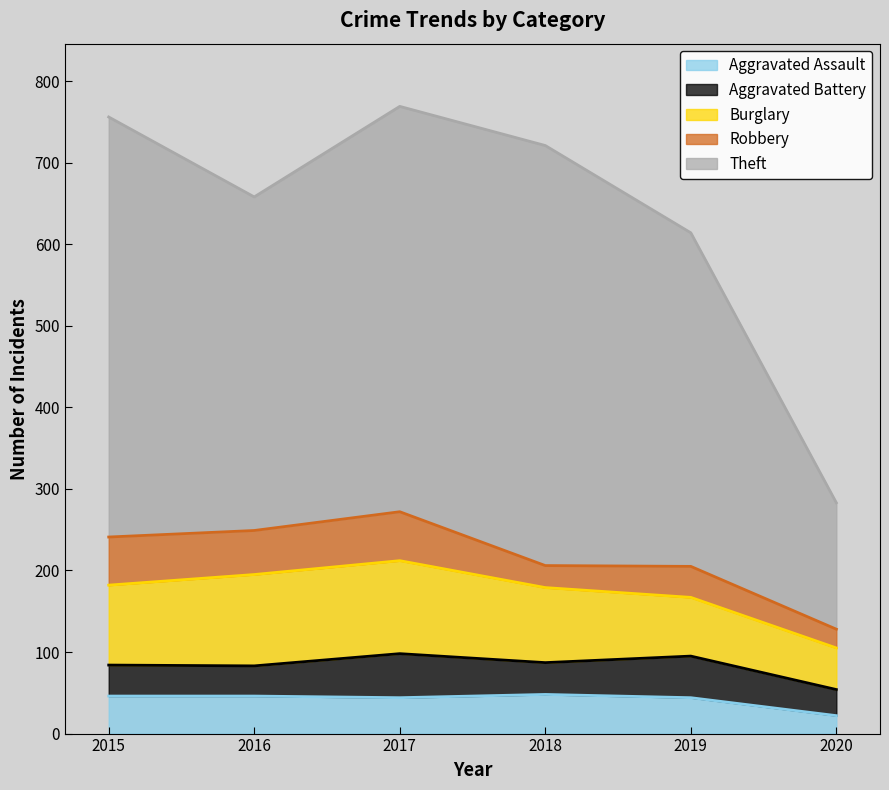

What is the maximum value for Aggravated Assault?

48